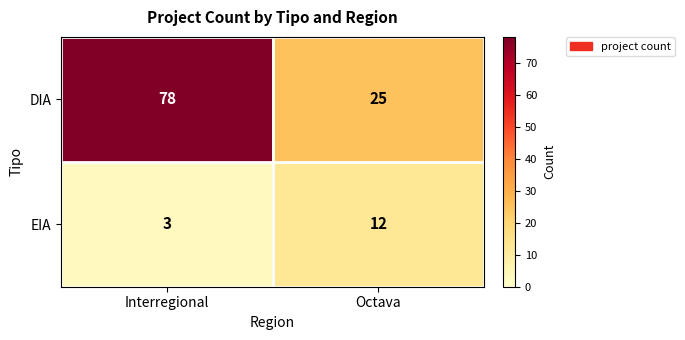

Reading left to right, extract all data points from this chart.

DIA: Interregional=78	Octava=25
EIA: Interregional=3	Octava=12